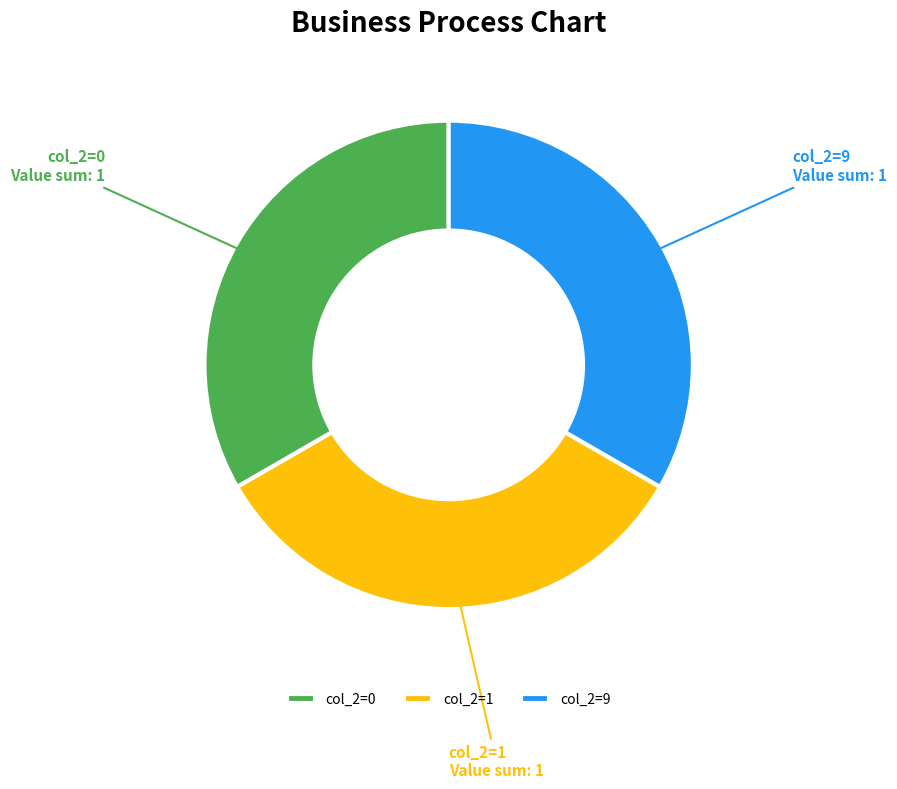

How many segments does this pie chart have?

3